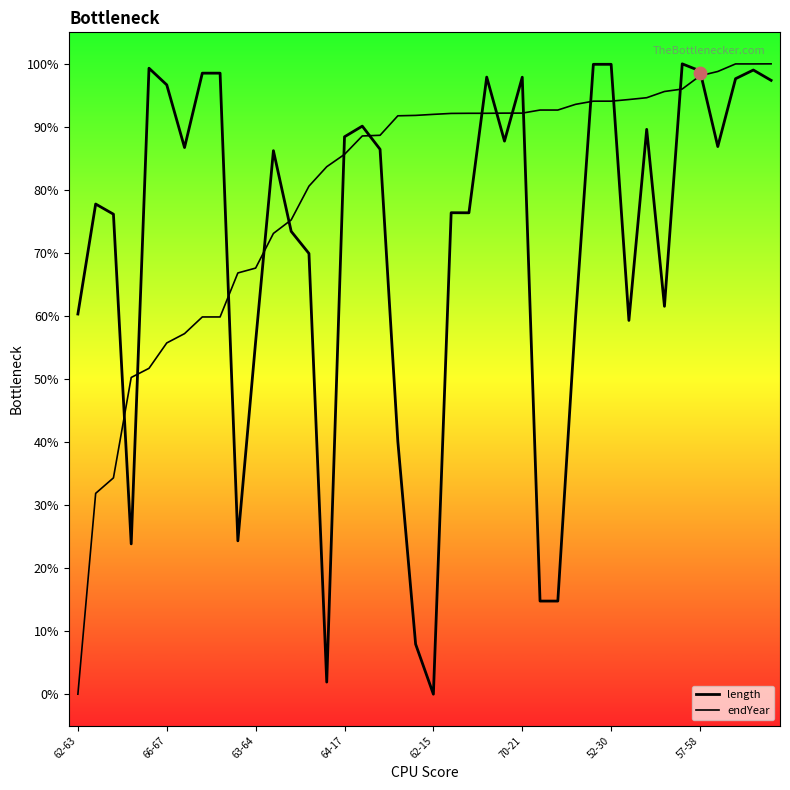

Which series reaches the minimum Y coordinate?

endYear